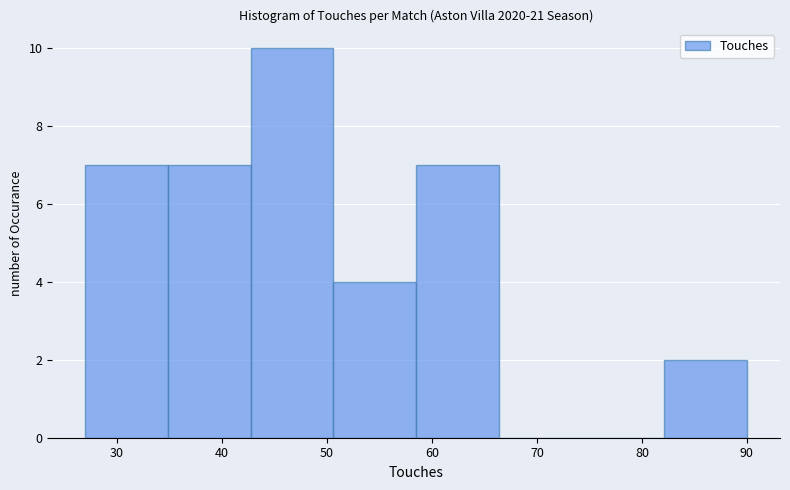

Reading left to right, transcribe this chart: for each bar, give the range it covers on the x-axis and its height. Neither the bar edges nor the heights are printed on the chart, so give them approximately, as read against the axes.

27 to 35: 7
35 to 43: 7
43 to 51: 10
51 to 59: 4
59 to 66: 7
66 to 74: 0
74 to 82: 0
82 to 90: 2